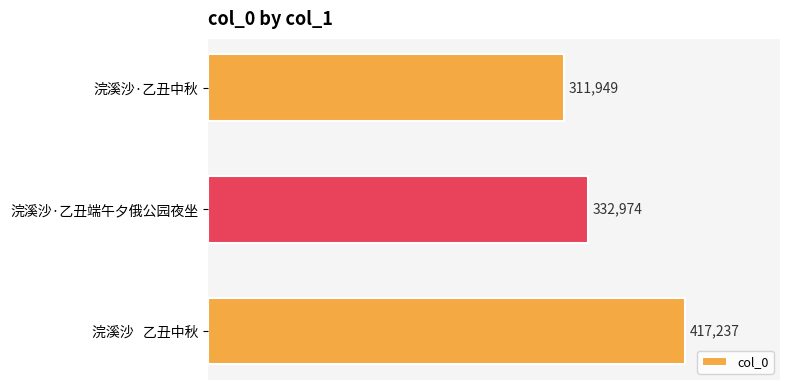

What is the average value?

354053